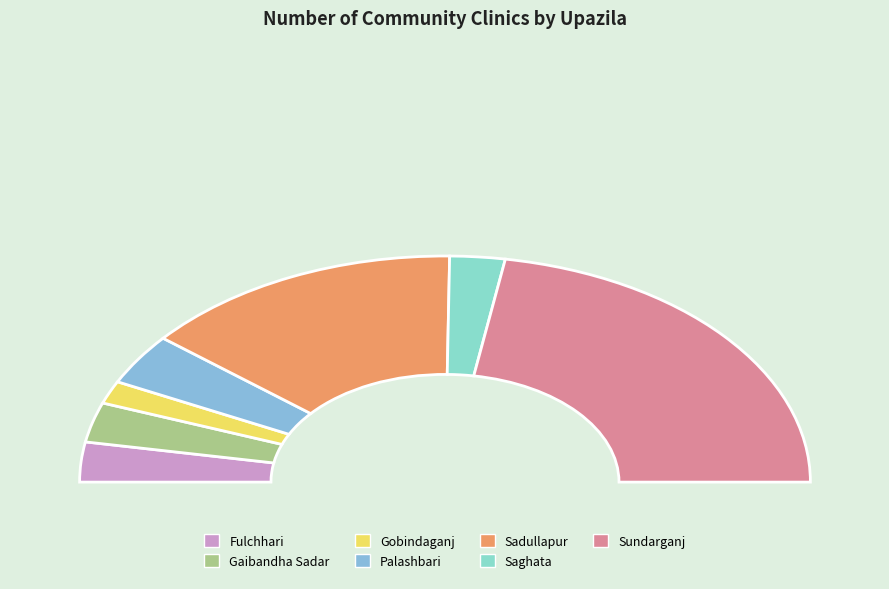

How many slices are in this pie chart?

7